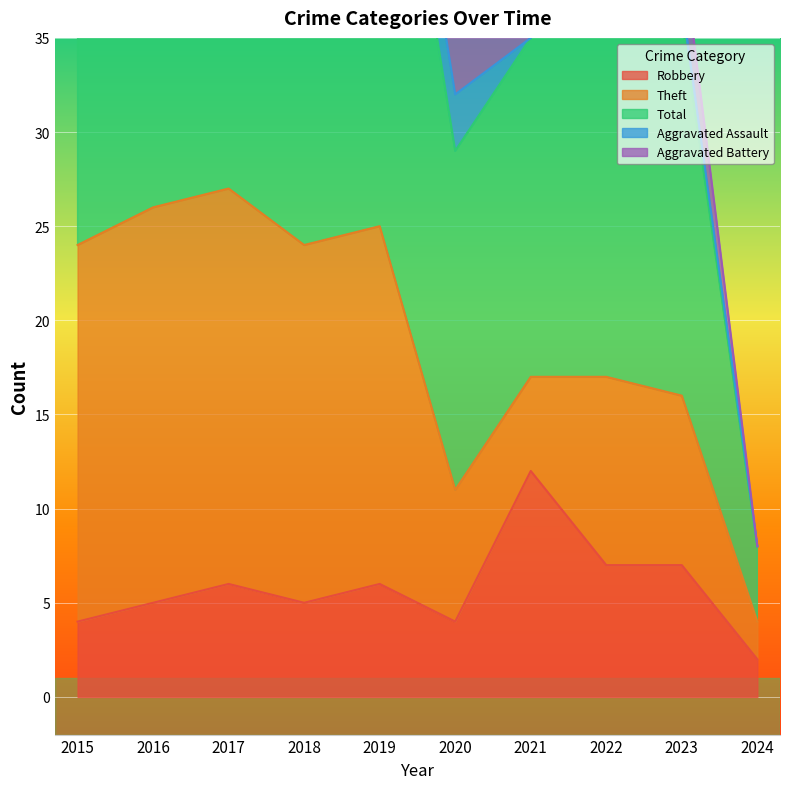

Where does the Aggravated Assault series first go above 1?

2017